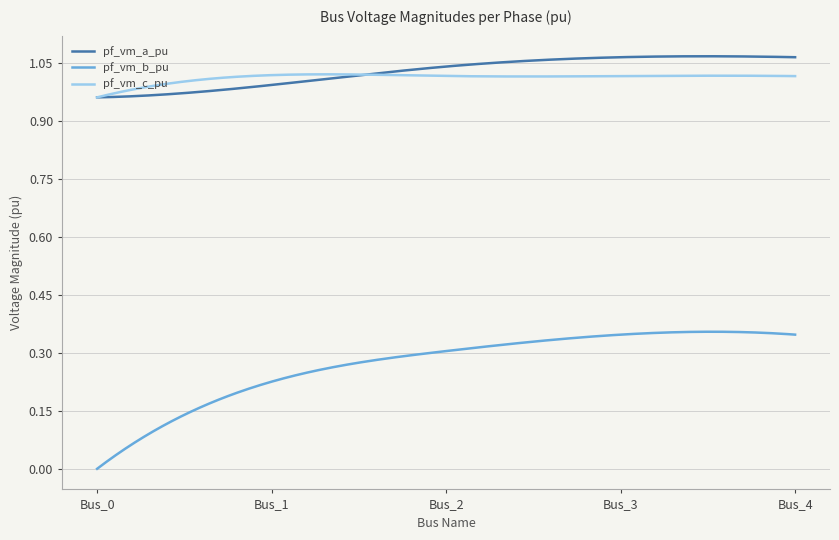

True or false: pf_vm_c_pu and pf_vm_b_pu cross at least once.

False